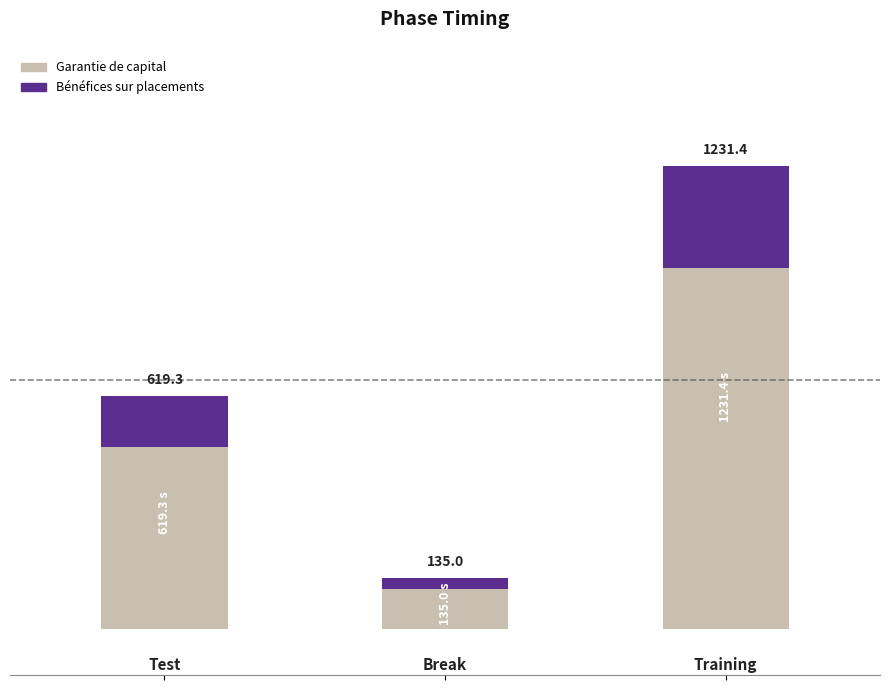

Reading left to right, transcribe all the data shown in this chart.

619.3	135.0	1231.4